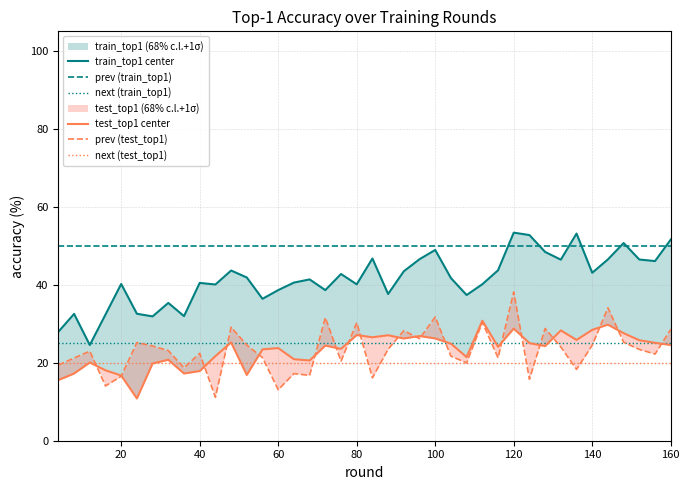

Where is the first local maximum for train_top1?

8